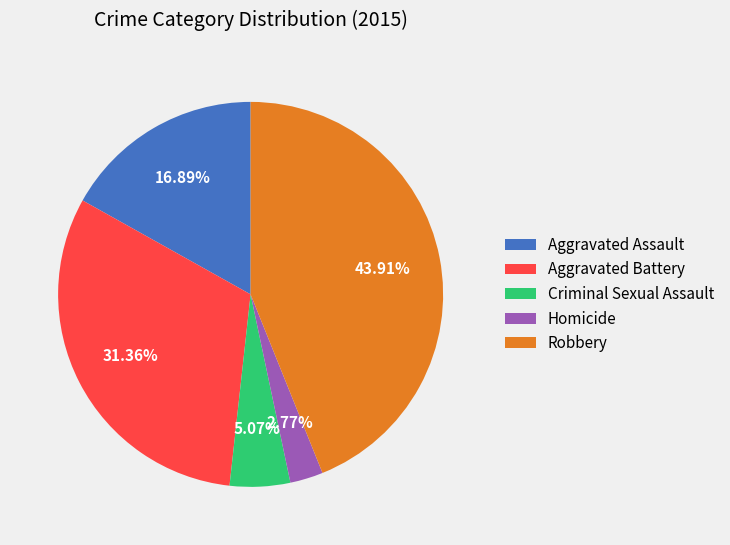

To the nearest percent, what is the combined percentage of Homicide and Criminal Sexual Assault?

8%